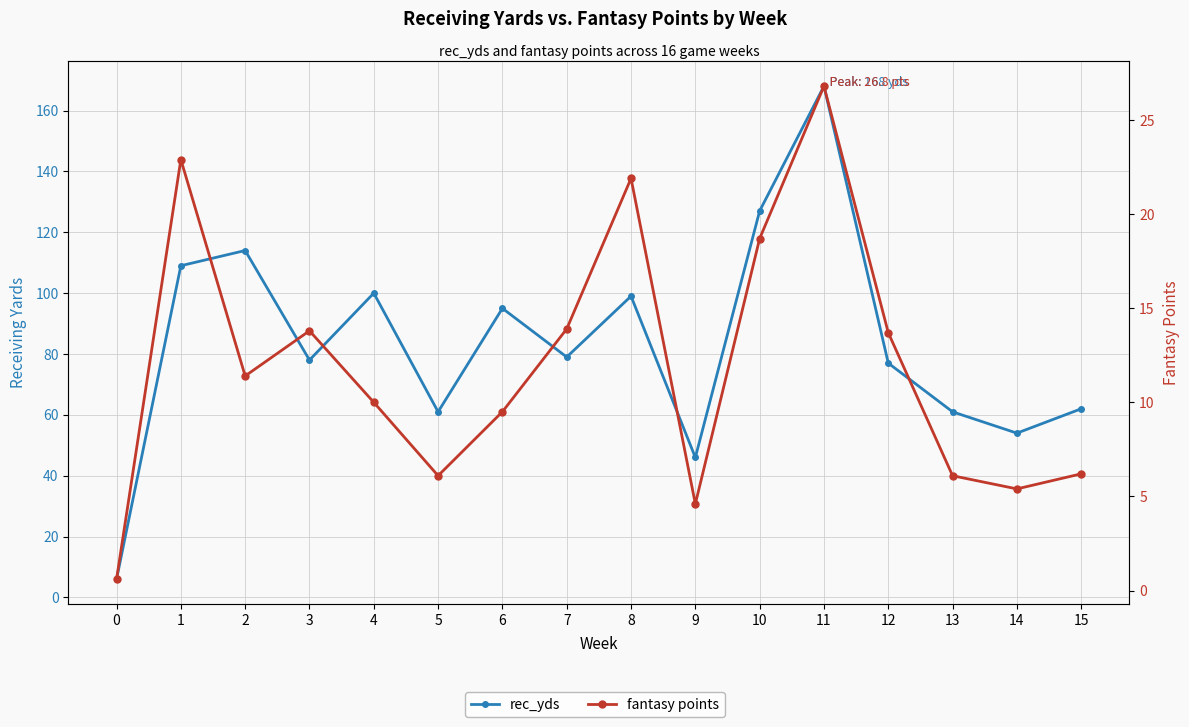

How many interior local peaks does the rec_yds series have?

5